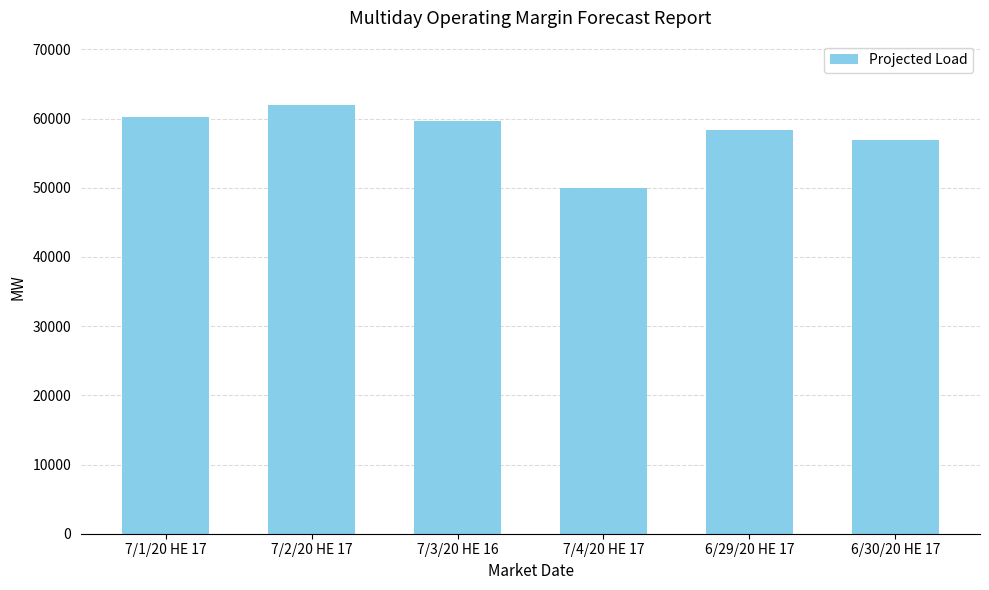

Where does the data first go above 59632?

7/1/20 HE 17